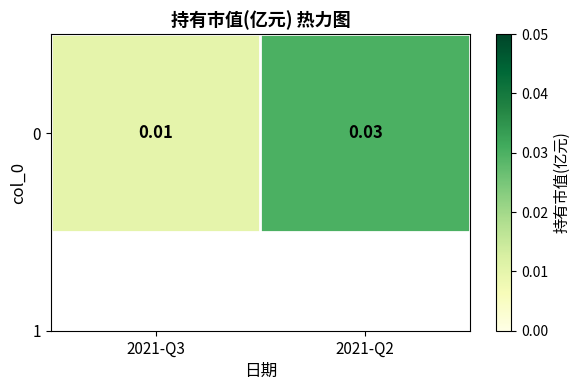

Rank the categories by value from lowest to highest.

2021-Q3, 2021-Q2